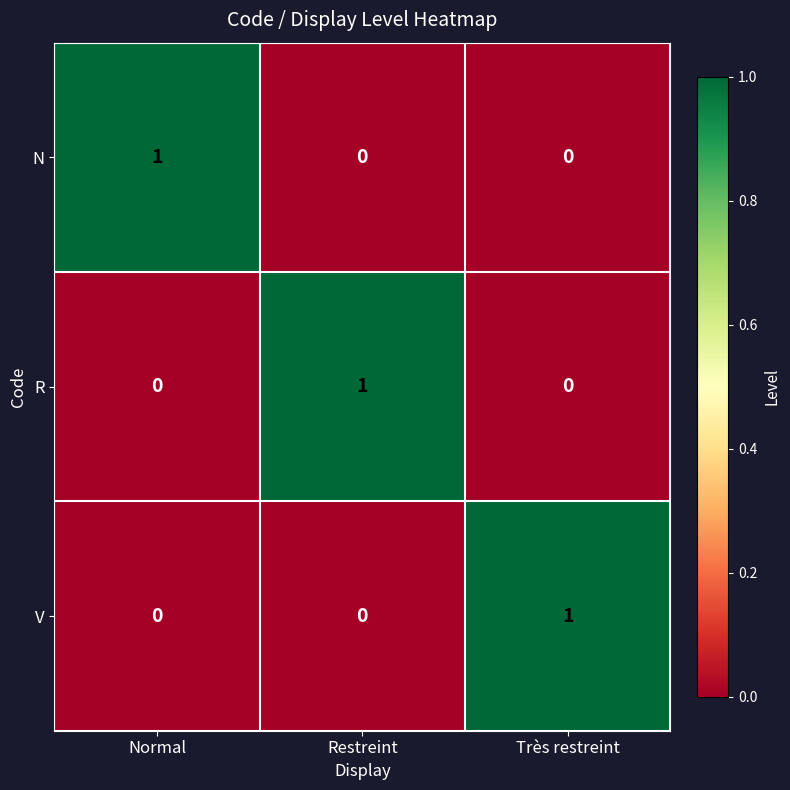

At which label does N reach its peak?

Normal